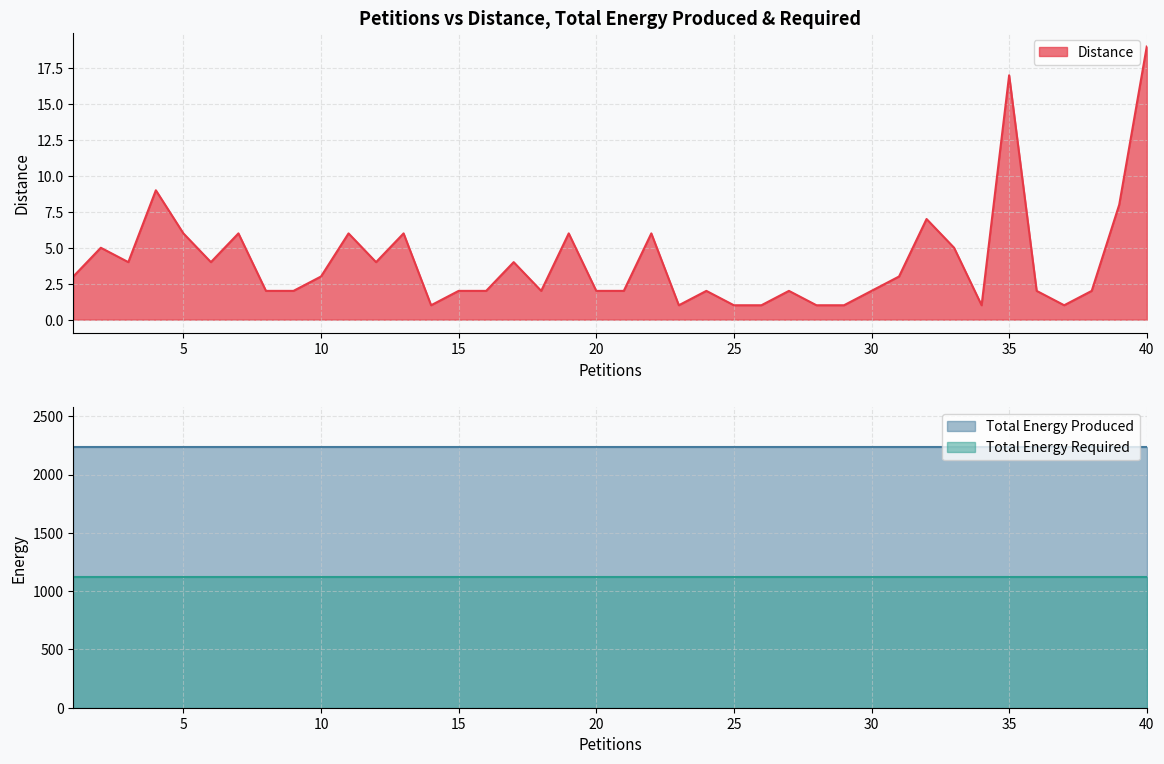

Which series changed the most between 7 and 30?

Distance